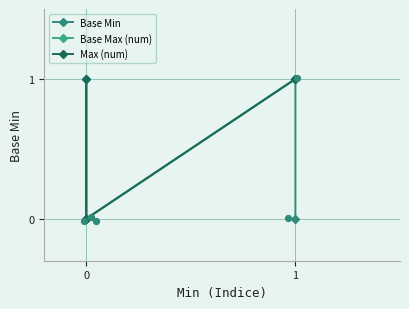

What are all the series names shown in the legend?

Base Min, Base Max (num), Max (num)